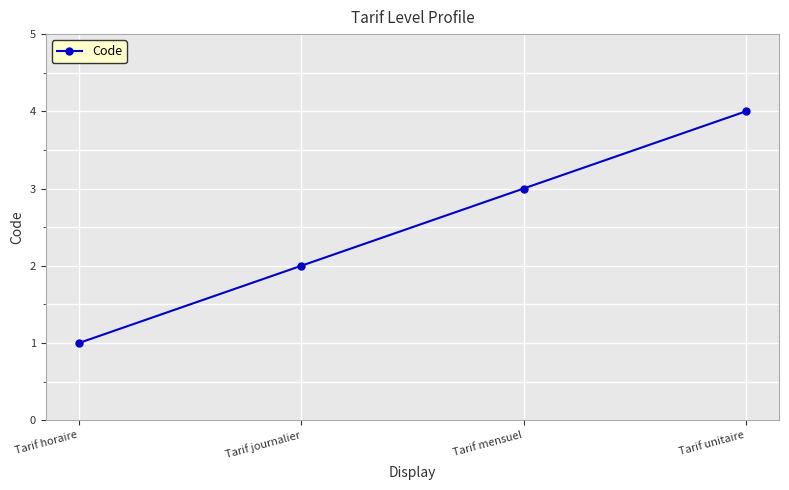

Rank the categories by value from highest to lowest.

Tarif unitaire, Tarif mensuel, Tarif journalier, Tarif horaire